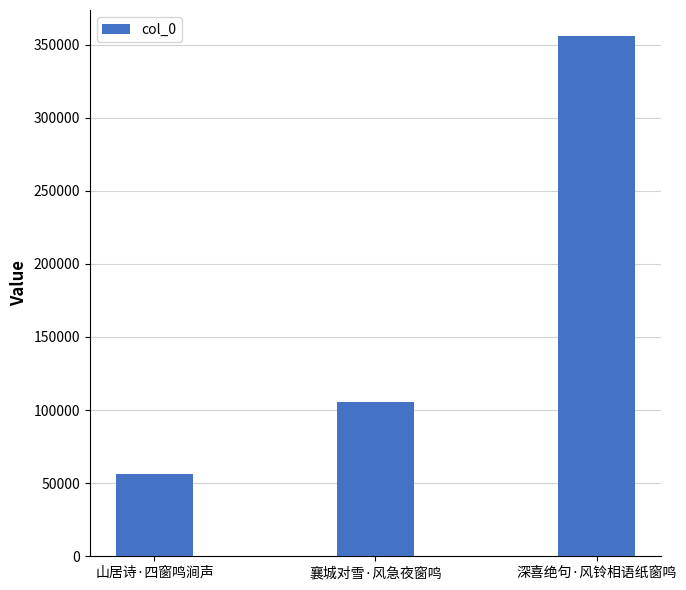

Rank the categories by value from lowest to highest.

山居诗·四窗鸣涧声, 襄城对雪·风急夜窗鸣, 深喜绝句·风铃相语纸窗鸣